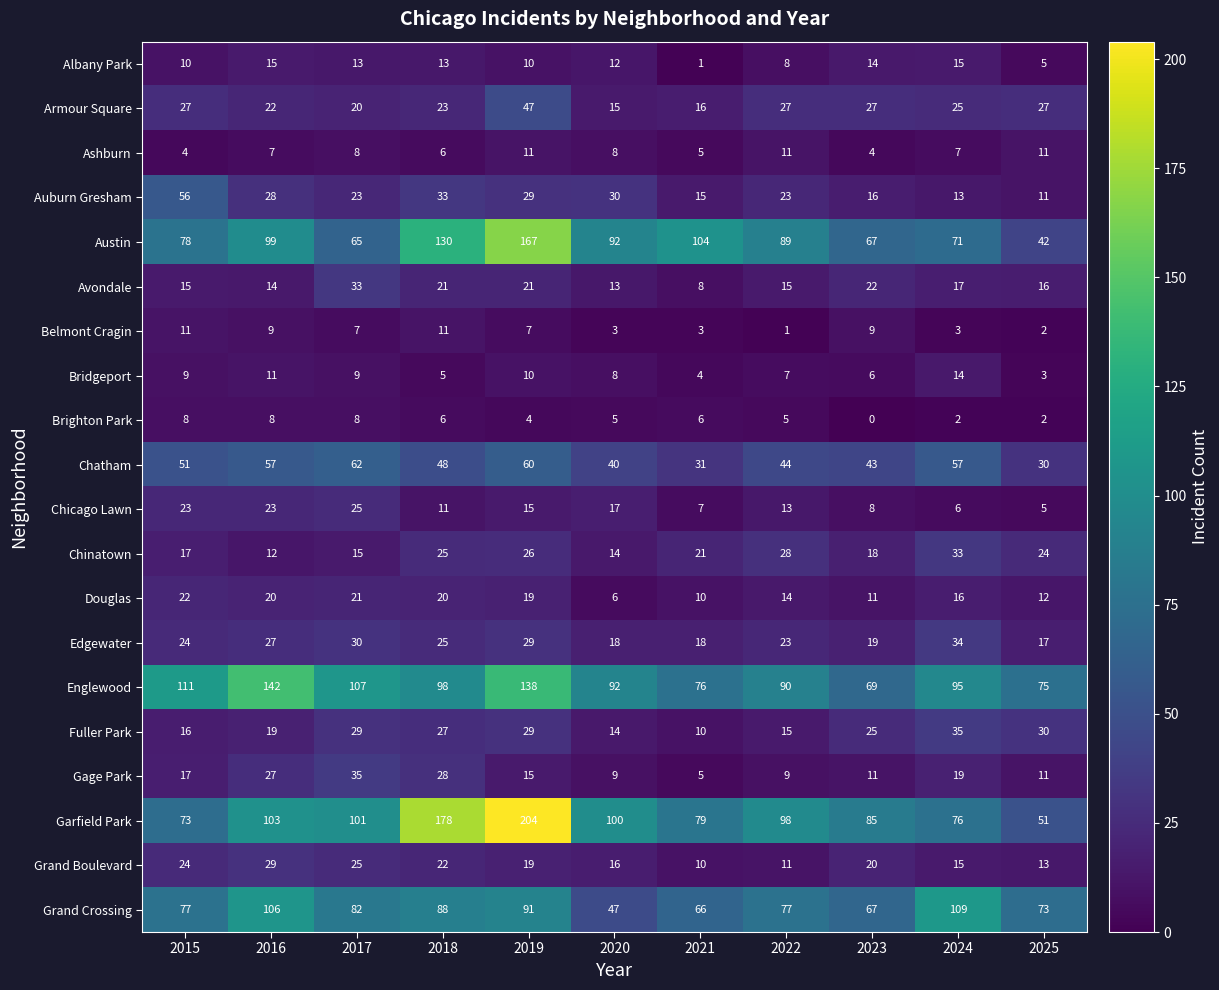

Which category has the highest value across all series?

2019